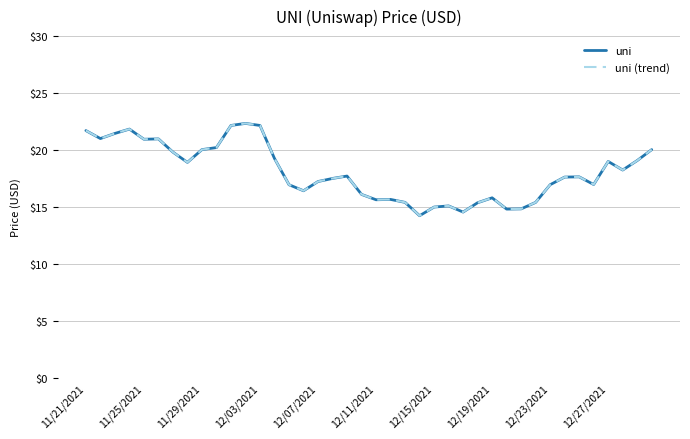

Does the chart display data point markers on the line(s)?

No